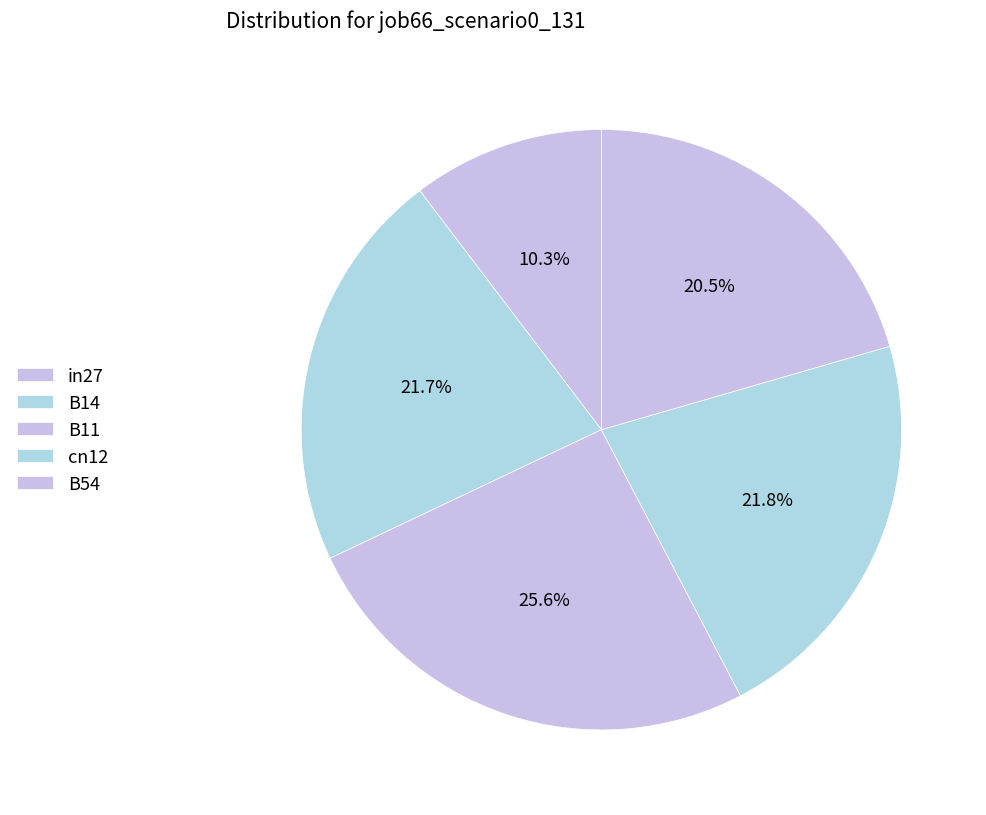

Between B14 and in27, which is larger?

B14